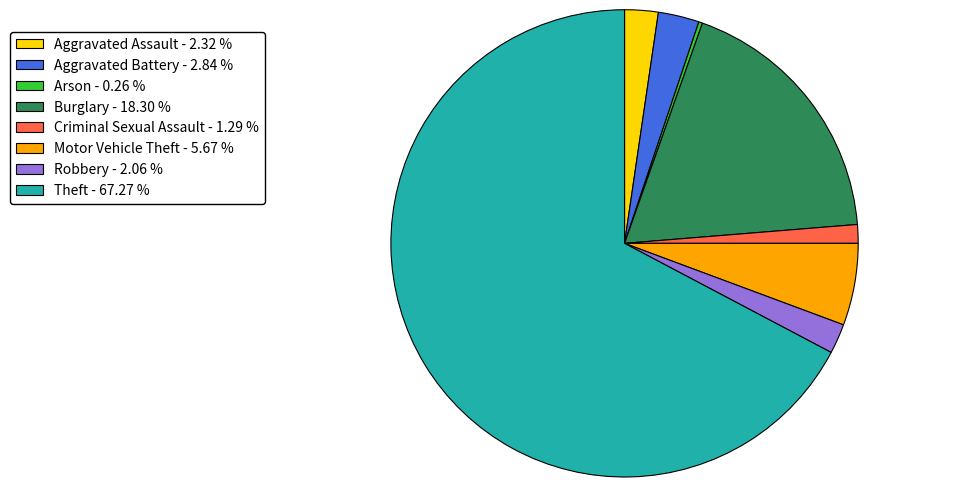

Between Robbery - 2.06 % and Burglary - 18.30 %, which is larger?

Burglary - 18.30 %